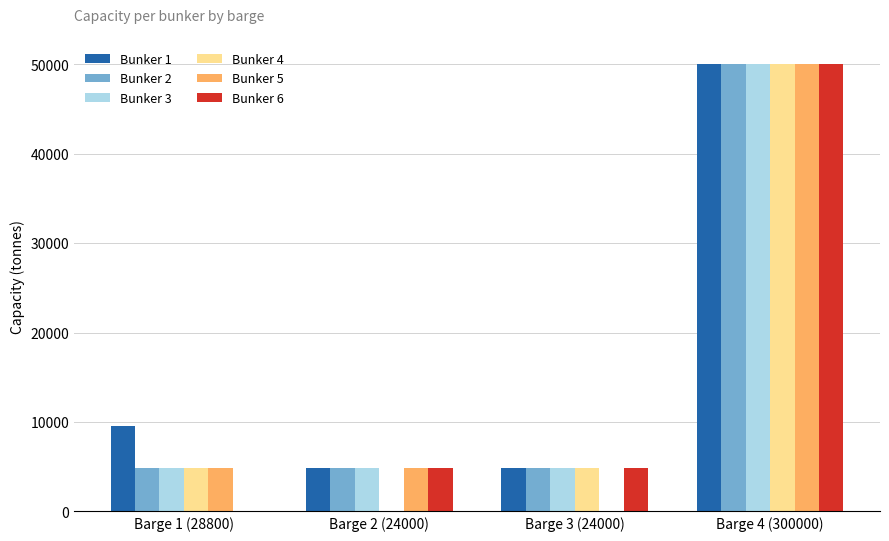

At which category is the sum across all series the highest?

Barge 4 (300000)